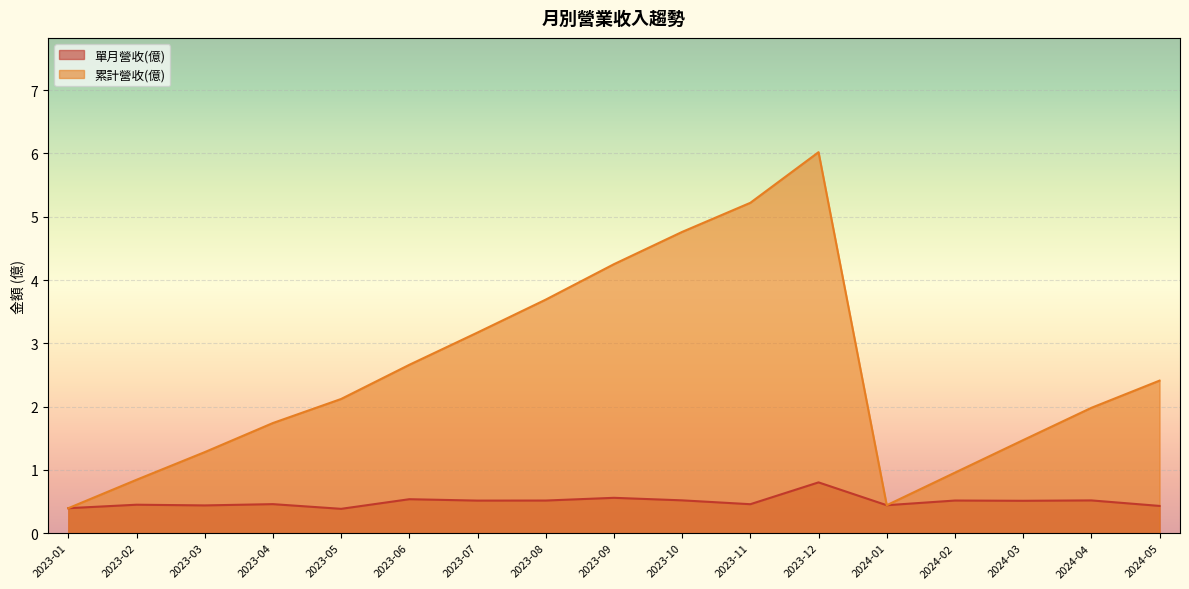

The value of 單月營收(億) at 2024-03 is 0.5. True or false?

True